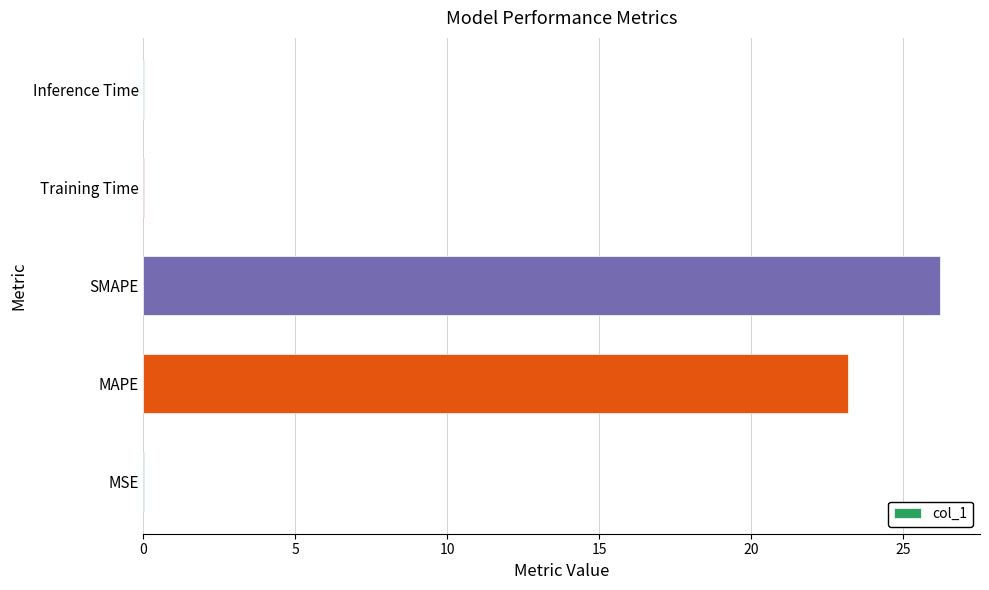

Which label corresponds to the largest value in the chart?

SMAPE